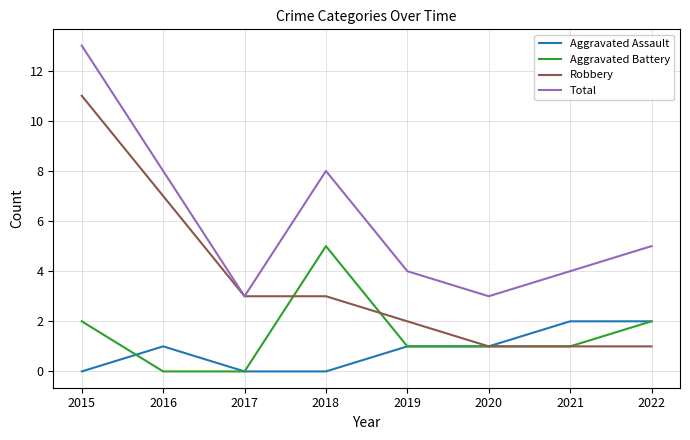

True or false: Total and Aggravated Battery intersect in this chart.

False